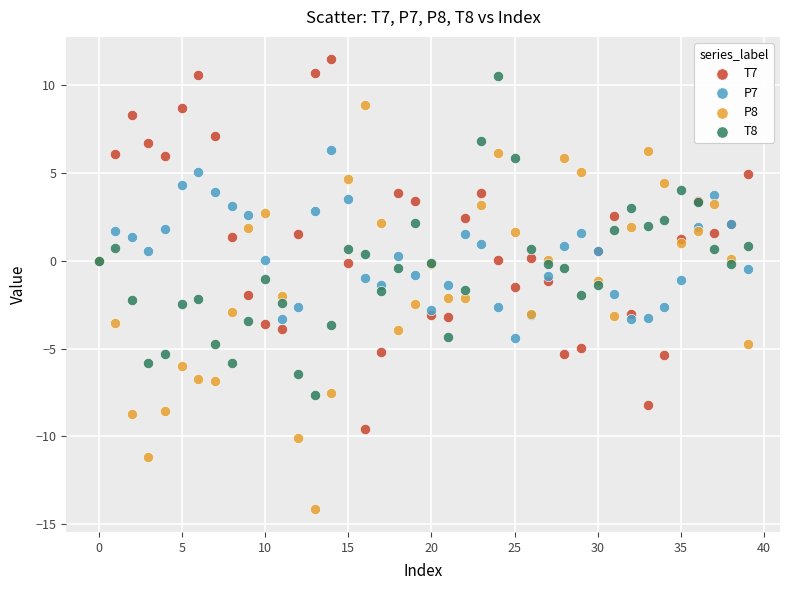

Which series contains the lowest Y value?

P8